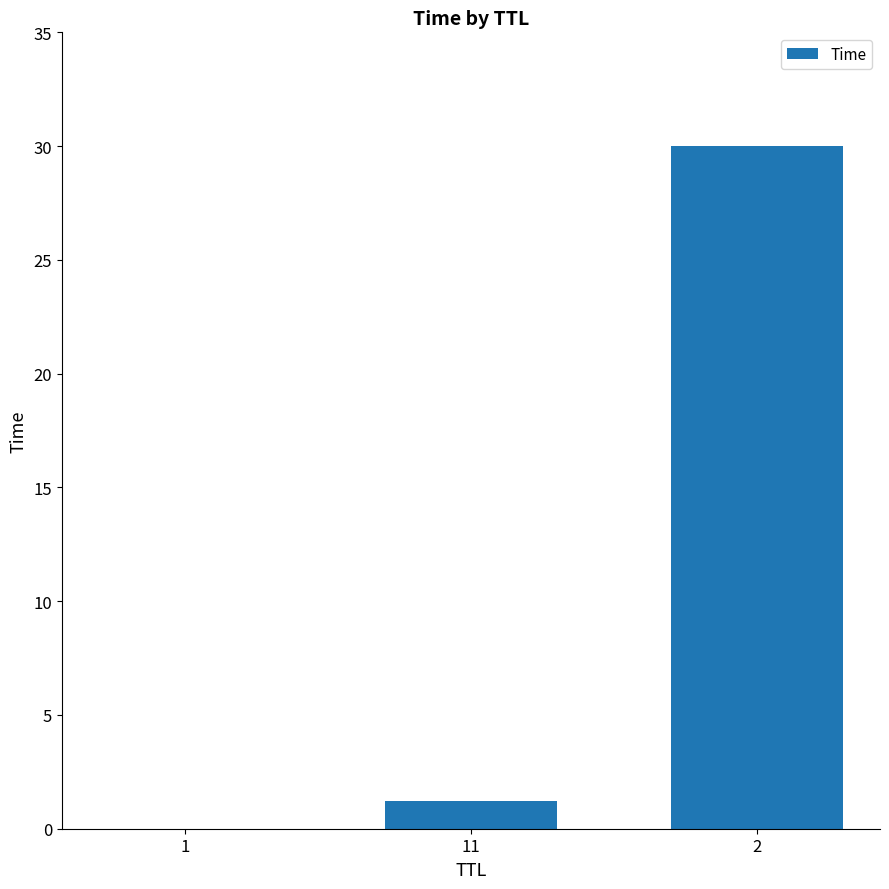

Which category has the highest value across all series?

2